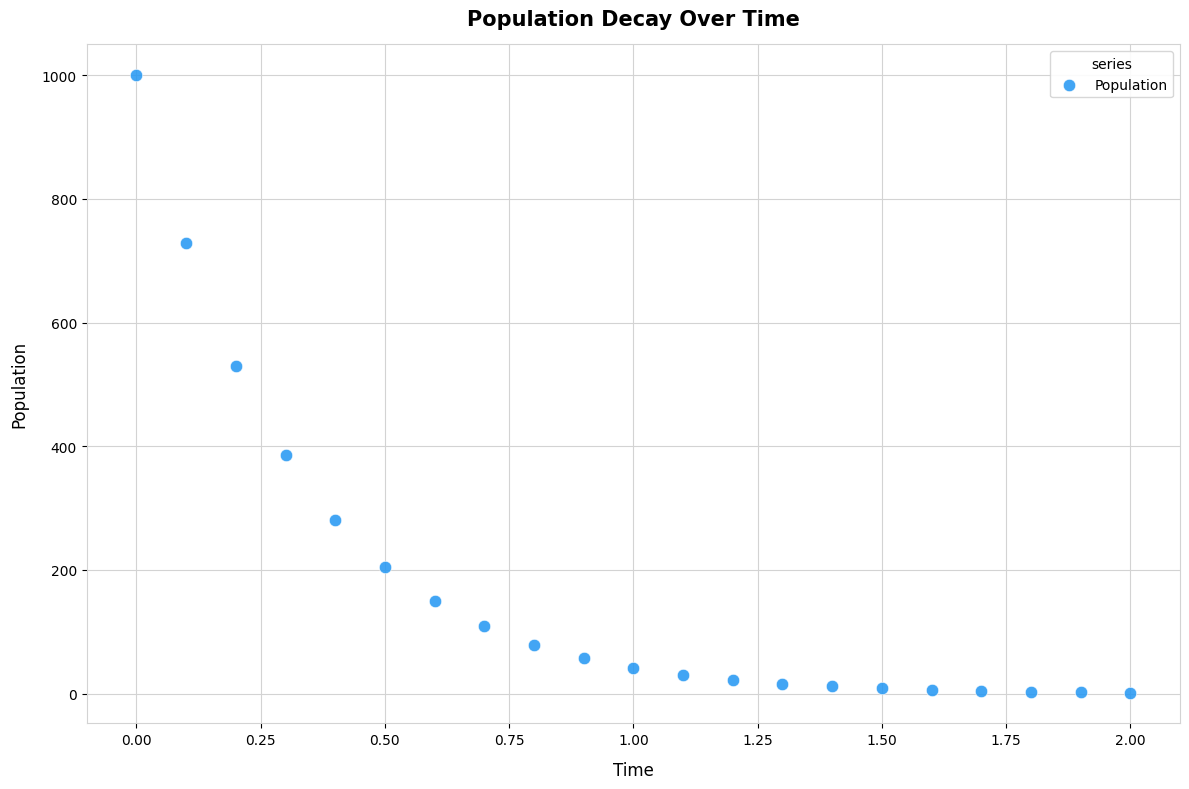

What Y value in the scatter plot is closest to 500?

530.2